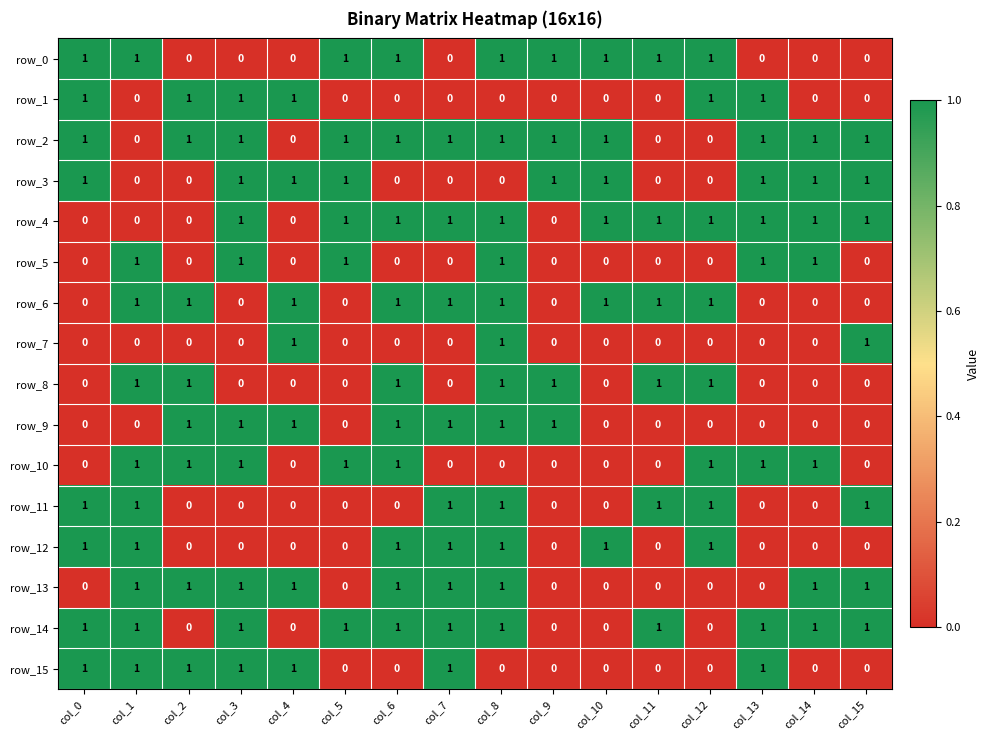

Is it true that row_1 equals 0 at col_7?

True